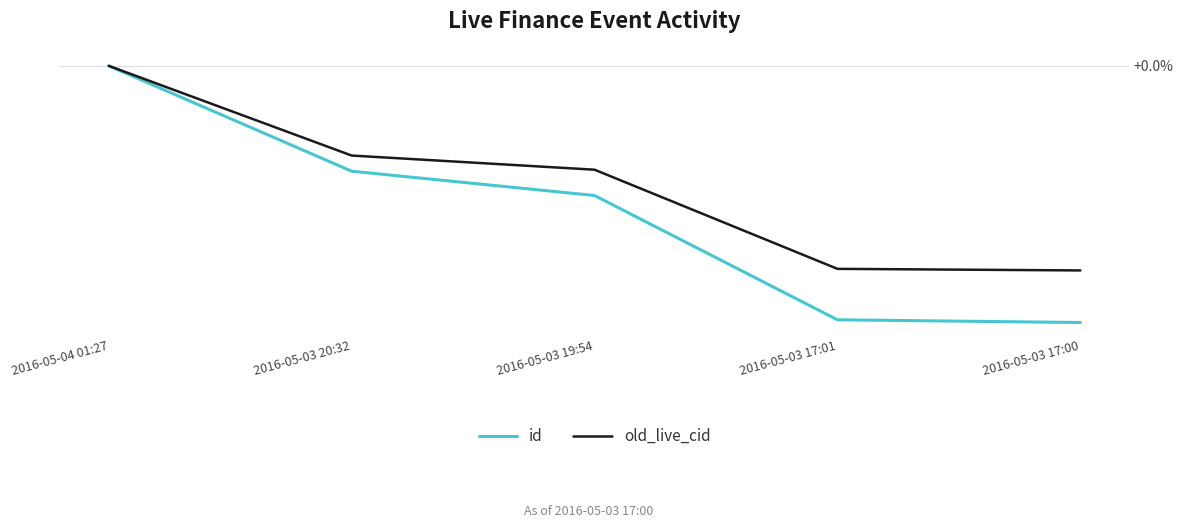

Is this an area chart (filled region under the line)?

No